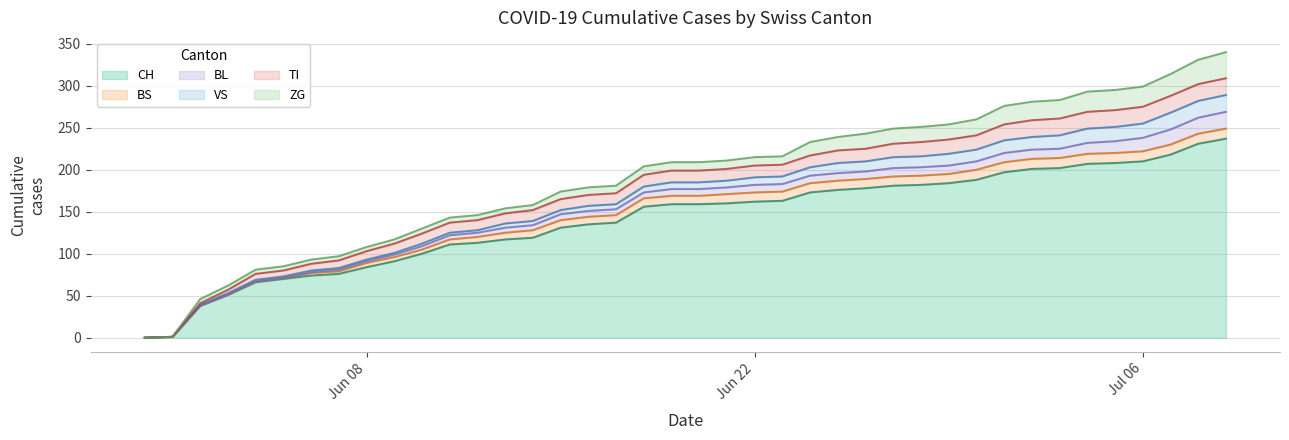

Which series changed the most between 2020-06-24 and 2020-07-08?

CH